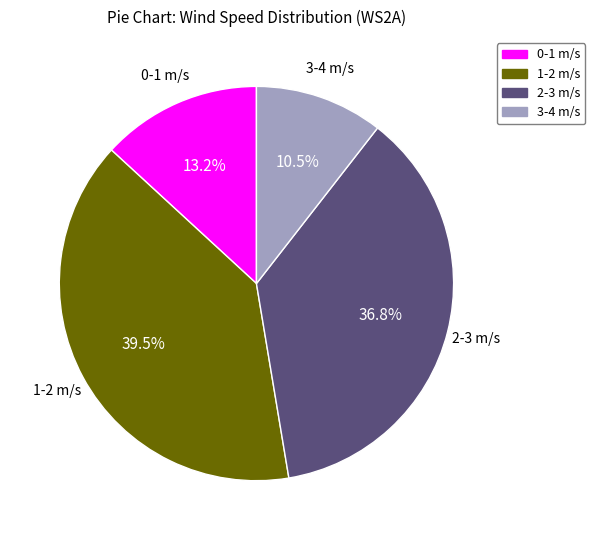

What percentage is NOT represented by 3-4 m/s?

89.5%